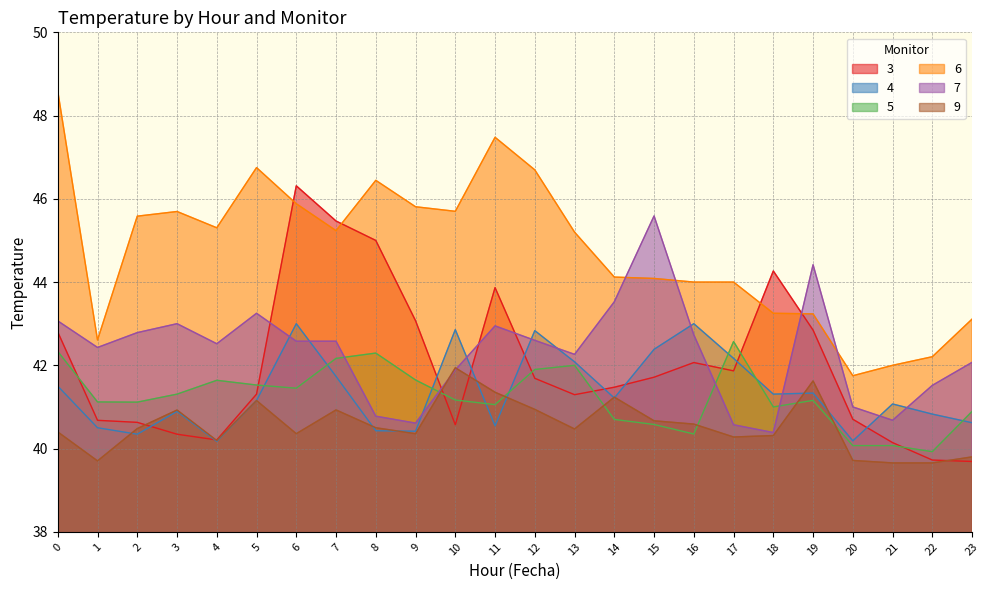

Between 2 and 21, which series saw the biggest shift?

6